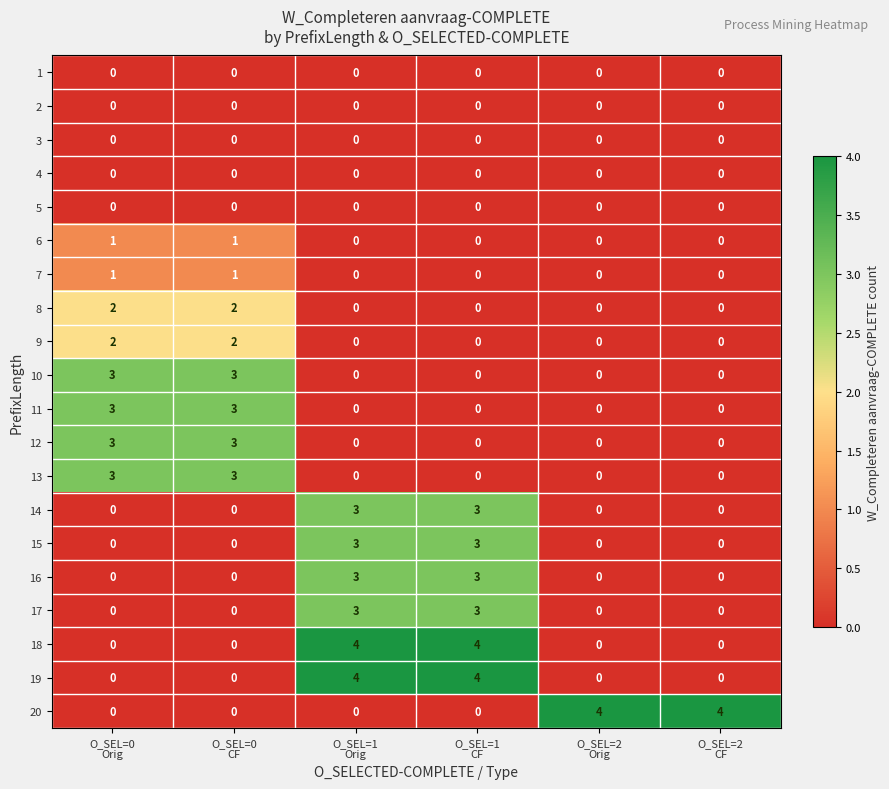

Count the 9 values in the range 0 to 2.

6